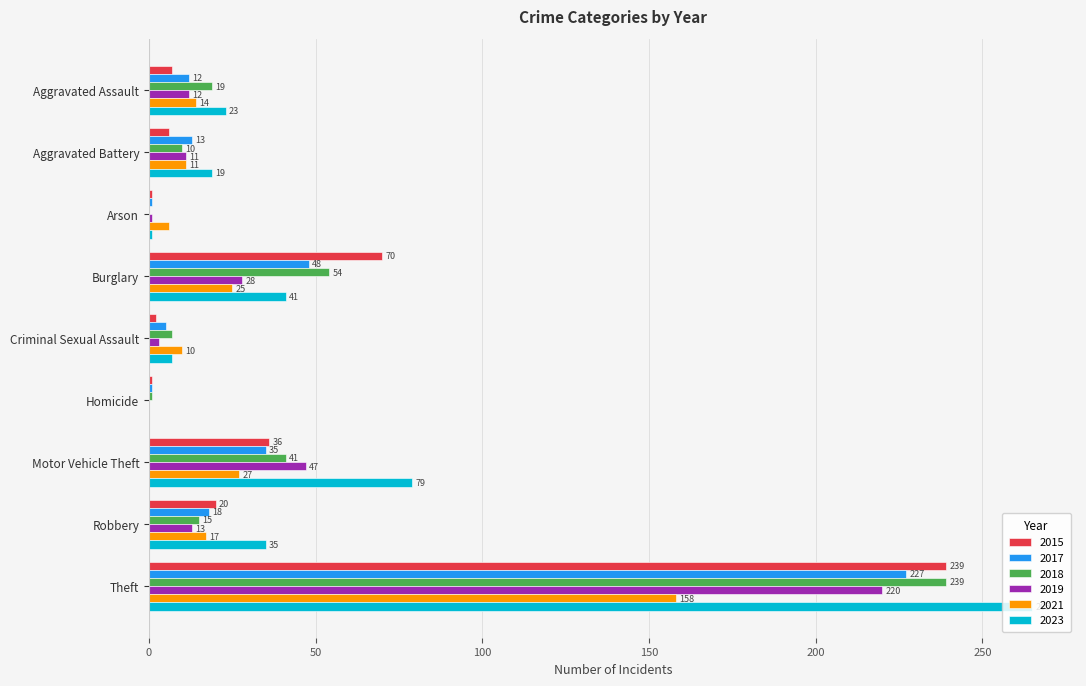

Is the value of 2021 at Aggravated Battery greater than the value of 2015 at Motor Vehicle Theft?

No